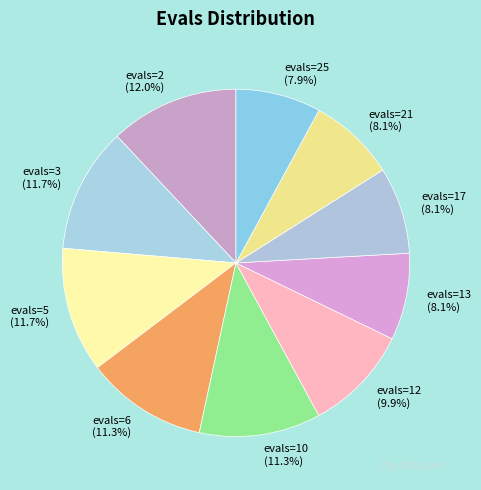

To the nearest percent, what is the combined percentage of evals=5 and evals=17?

20%